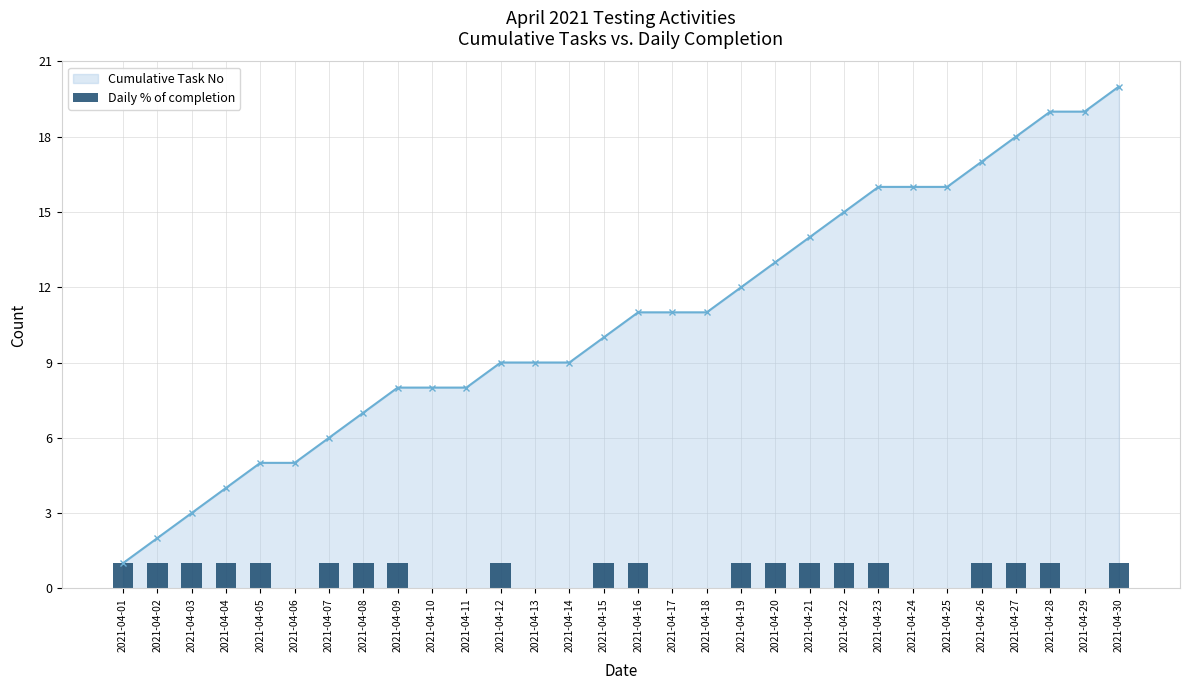

How many data points in Cumulative Task No are less than 11?

15